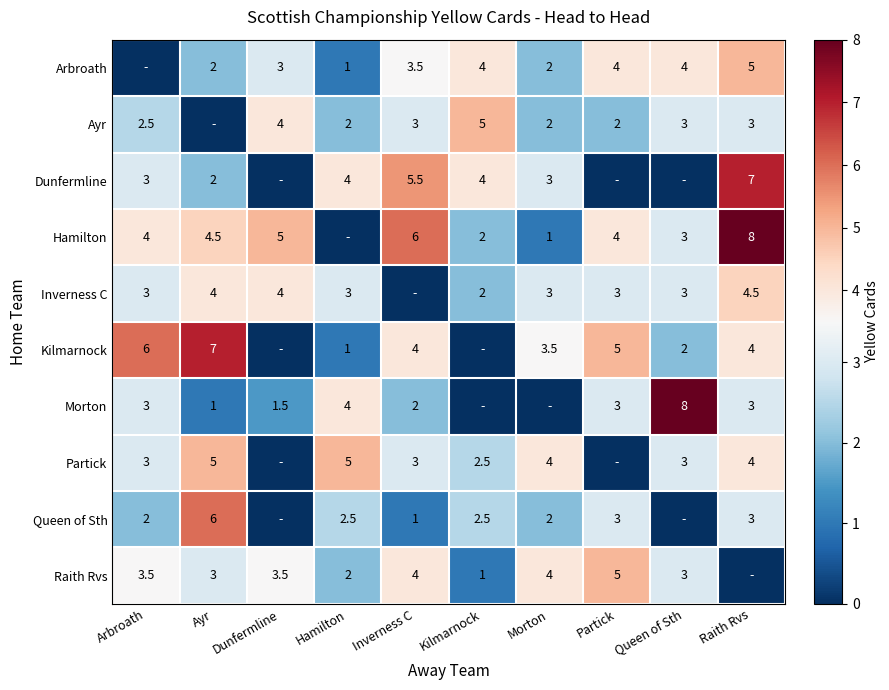

At which category is the sum across all series the highest?

Raith Rvs